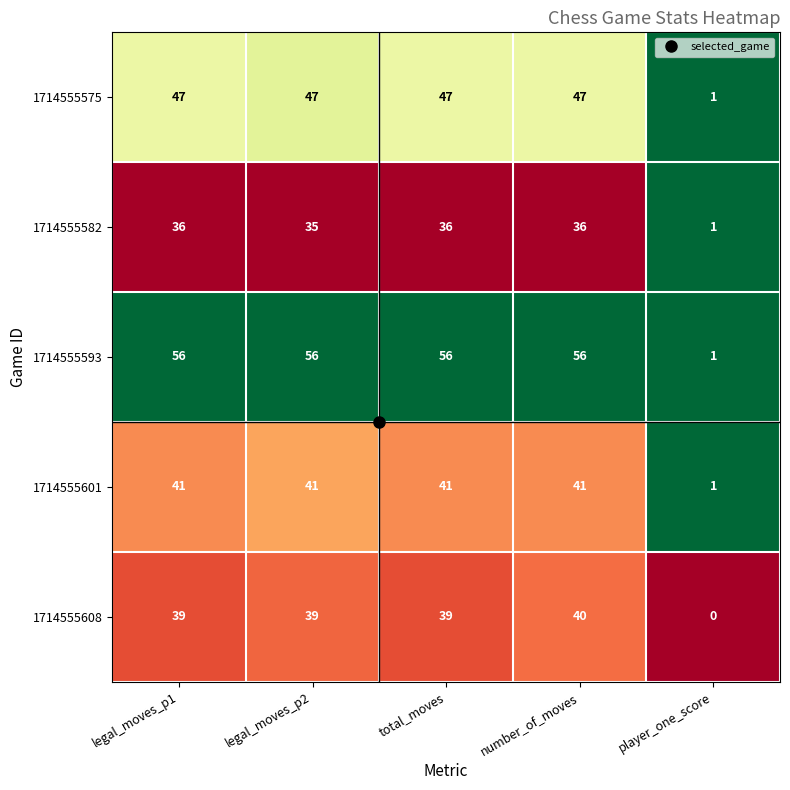

What is the difference between the 1714555593 values at total_moves and player_one_score?

55